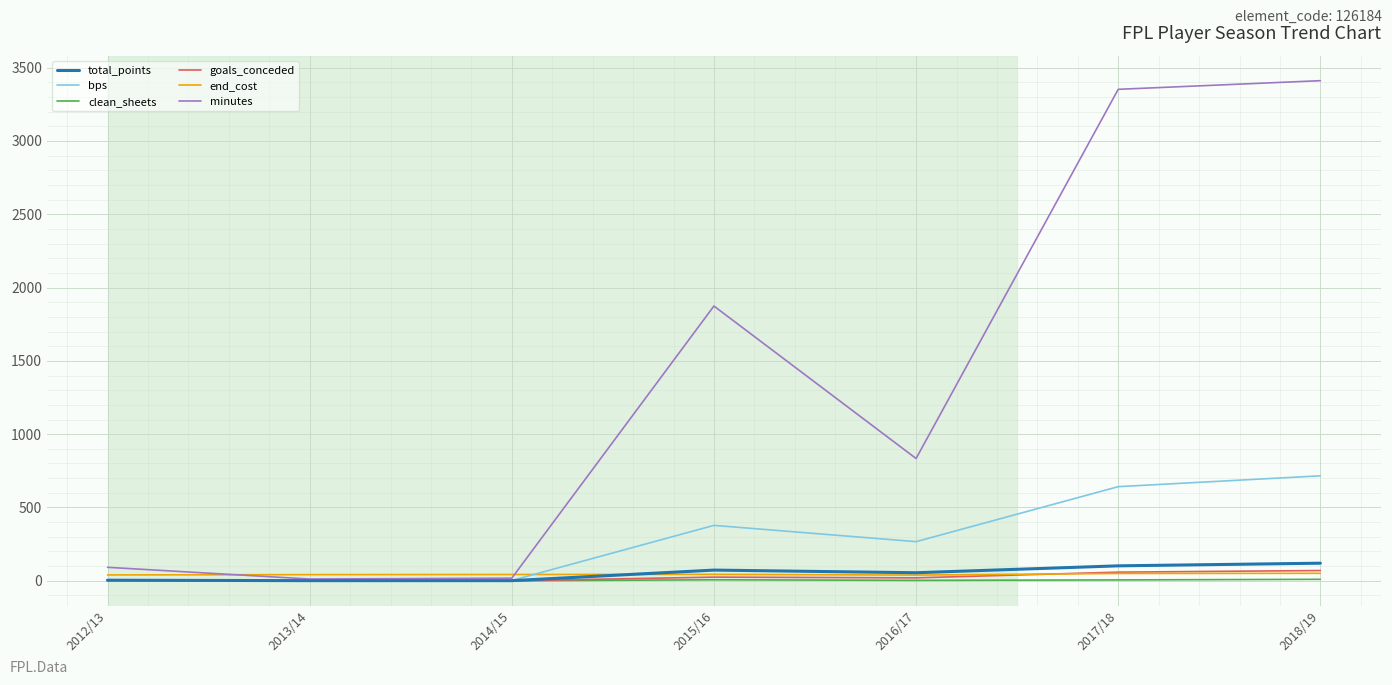

Is this an area chart (filled region under the line)?

No